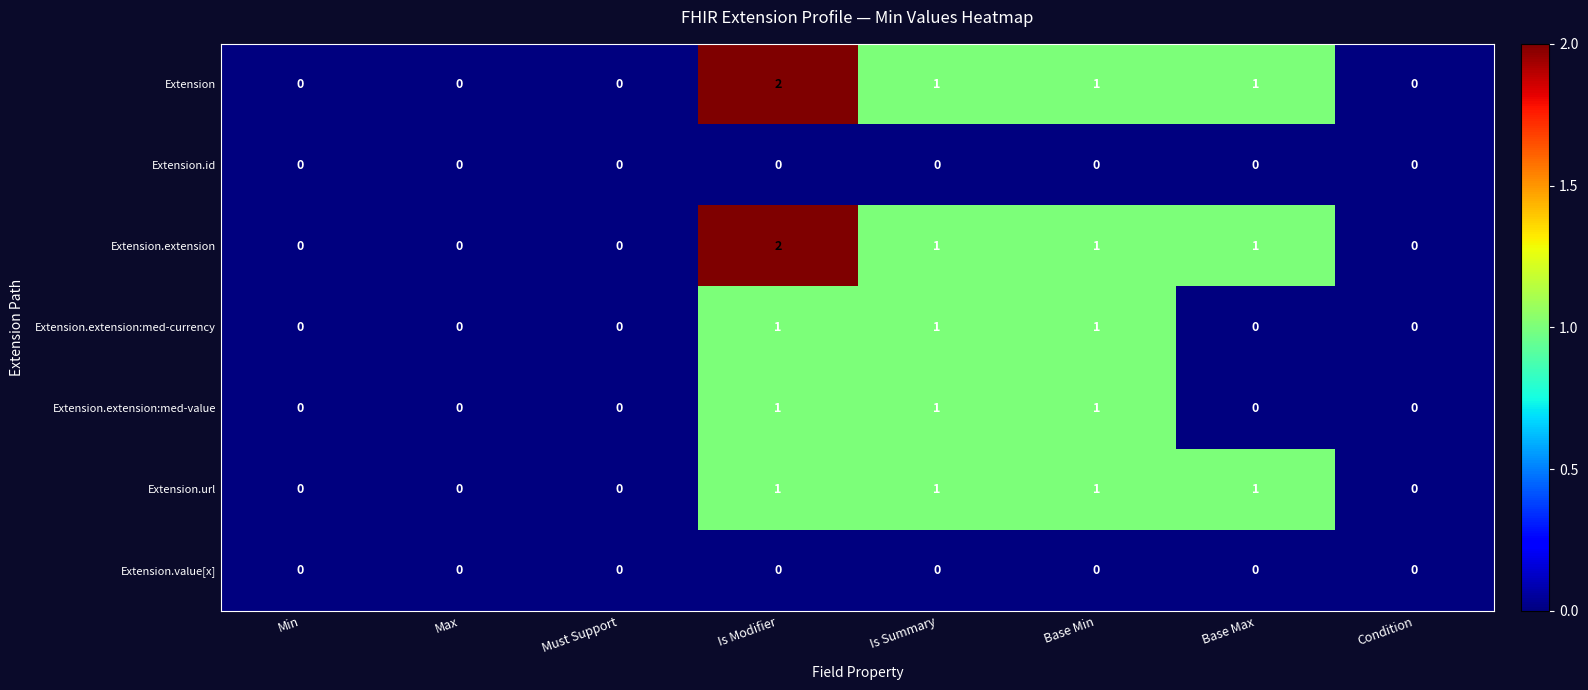

What is the maximum value shown in the chart?

2